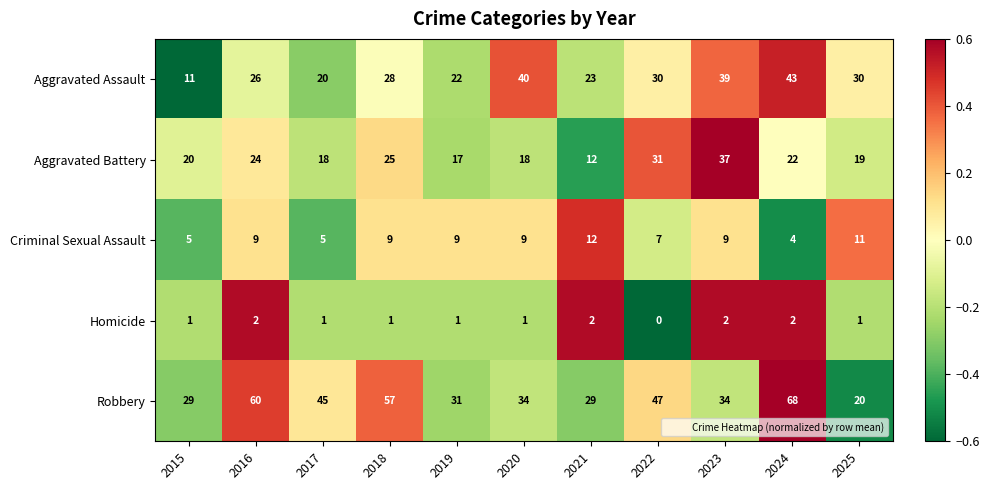

How many data points does each series have?

11